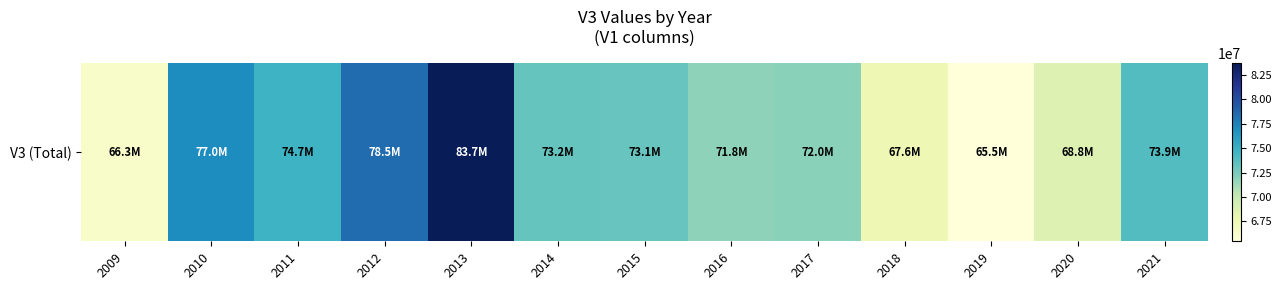

Which has a higher value, 2019 or 2014?

2014